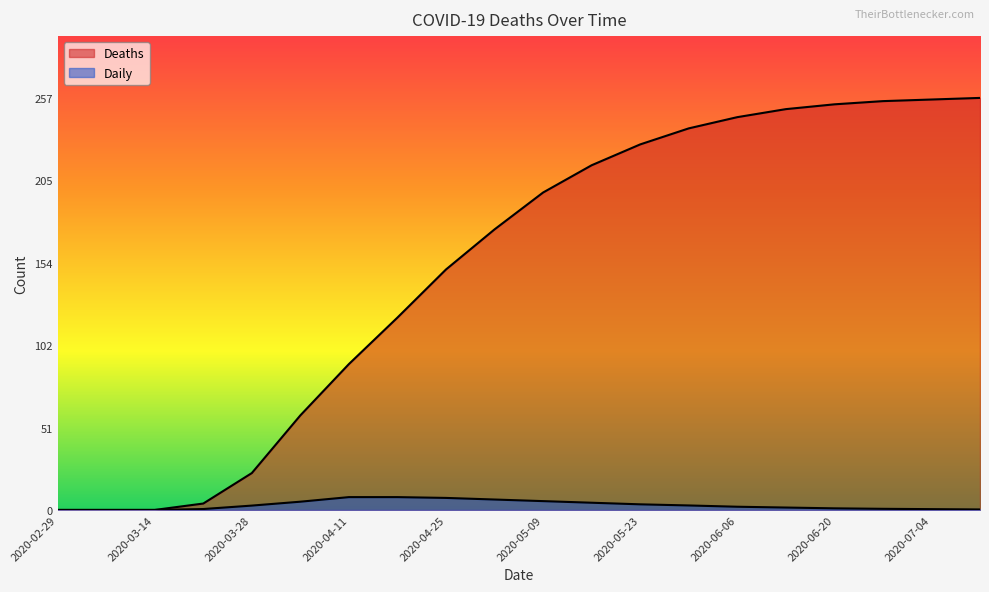

At how many categories does at least one series exceed 62?

14